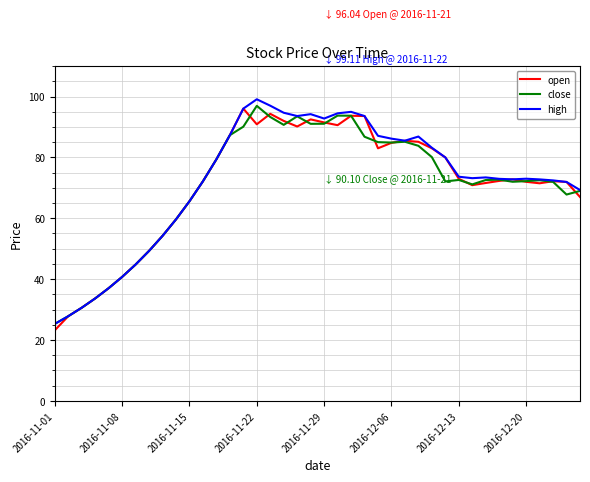

What is the maximum value for high?

99.1